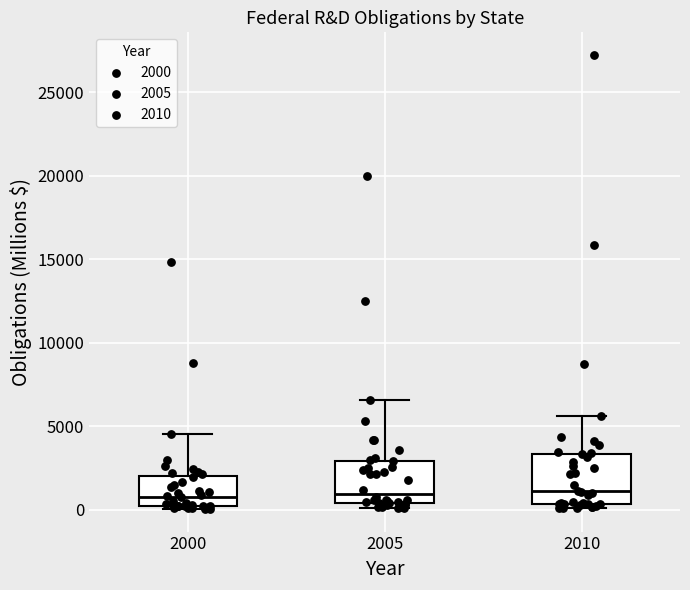

Reading left to right, transcribe this box plot: for each box, give where its median line is, the range the box spans, and where its two whiskers end, as read against the y-axis. The values are not printed on the chart, so give them approximately, as read against the axis.

2000: median 1000, box 0 to 2000, whiskers 0 (just below the box's lower edge) to 4500
2005: median 1000, box 500 to 3000, whiskers 0 to 6500
2010: median 1000, box 500 to 3500, whiskers 0 to 5500